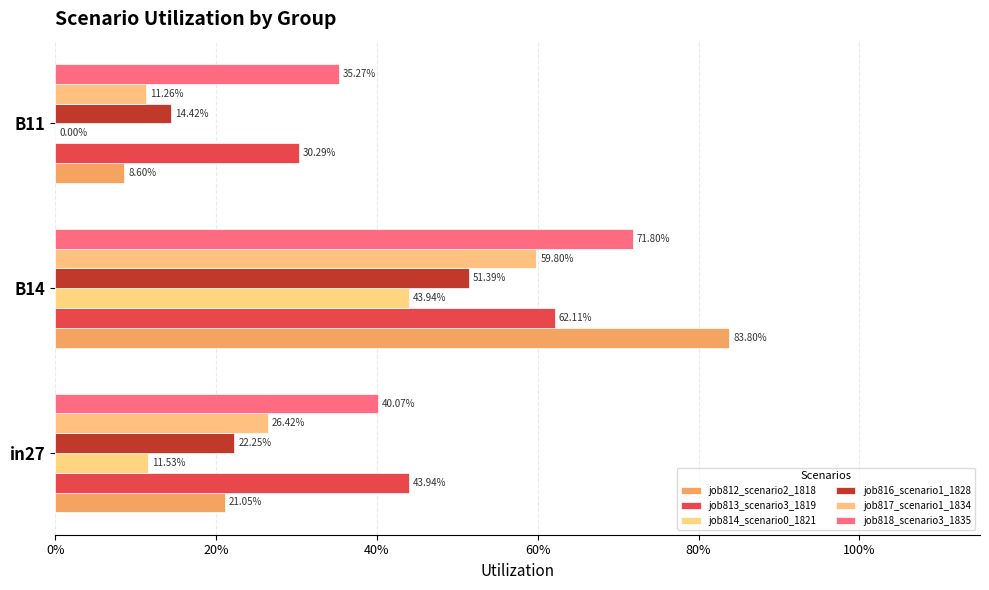

Does the chart contain stacked bars?

No